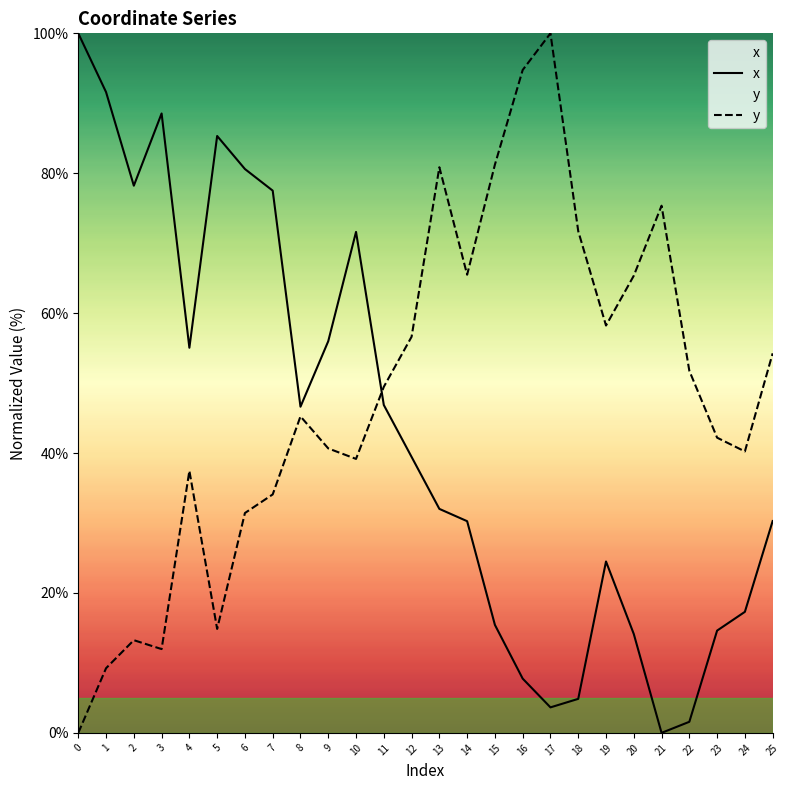

What is the sum of all y values?

1264.9